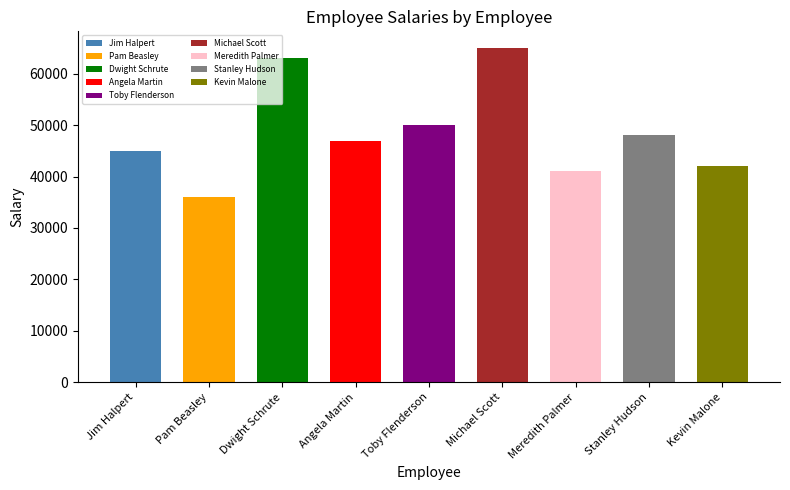

What is the value of the 9th bar from the left?

42000